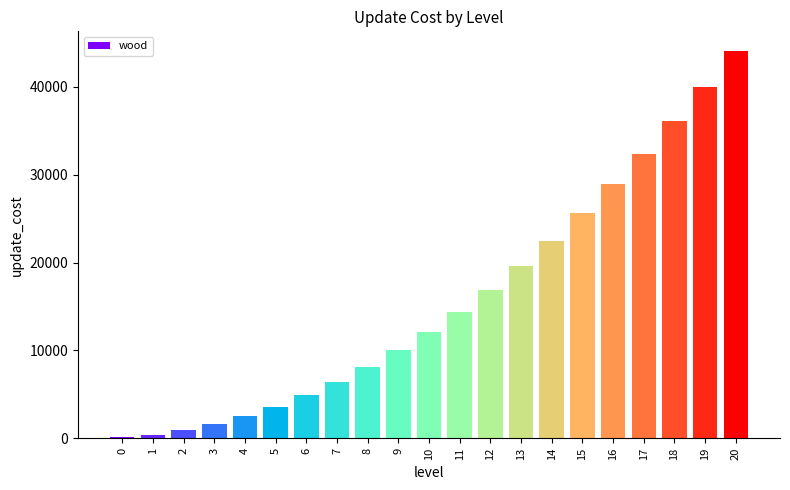

Reading right to left, transcribe all the data shown in this chart.

44100	40000	36100	32400	28900	25600	22500	19600	16900	14400	12100	10000	8100	6400	4900	3600	2500	1600	900	400	100